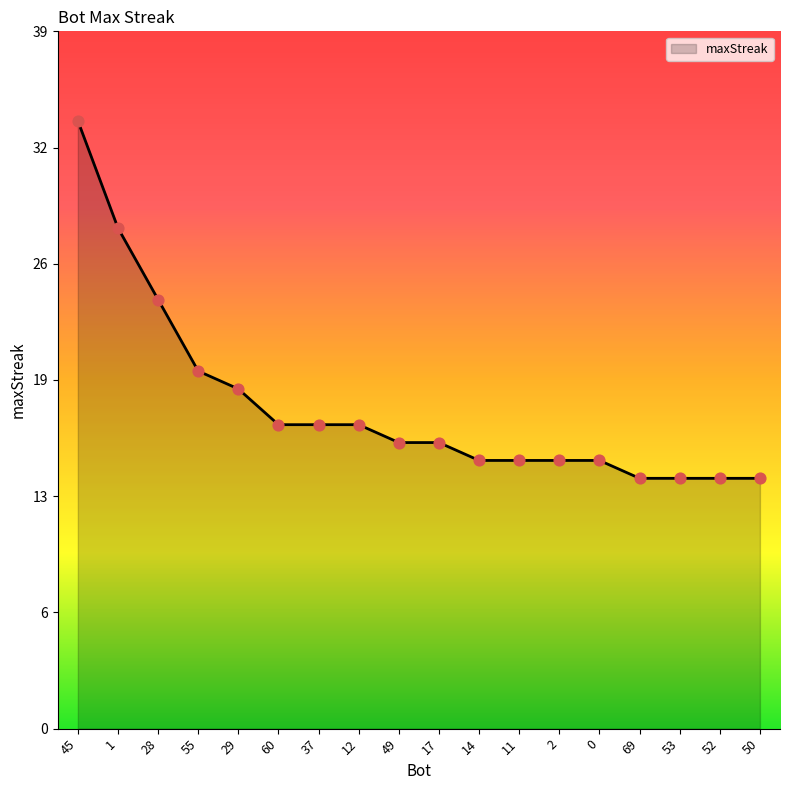

Is this an area chart (filled region under the line)?

Yes